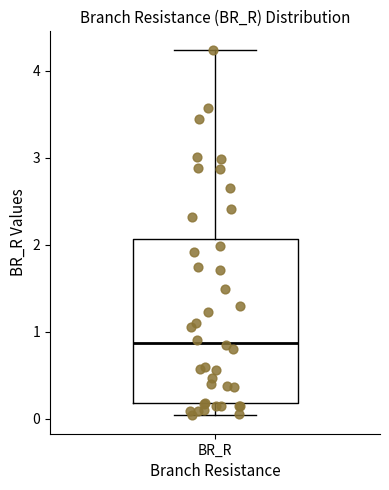

Read this box plot against the y-axis: the position of the median line, the range covered by the box, and the ends of both whiskers. The values are not printed on the chart, so give them approximately, as read against the axis.

median 0.9, box 0.2 to 2.1, whiskers 0.0 to 4.2